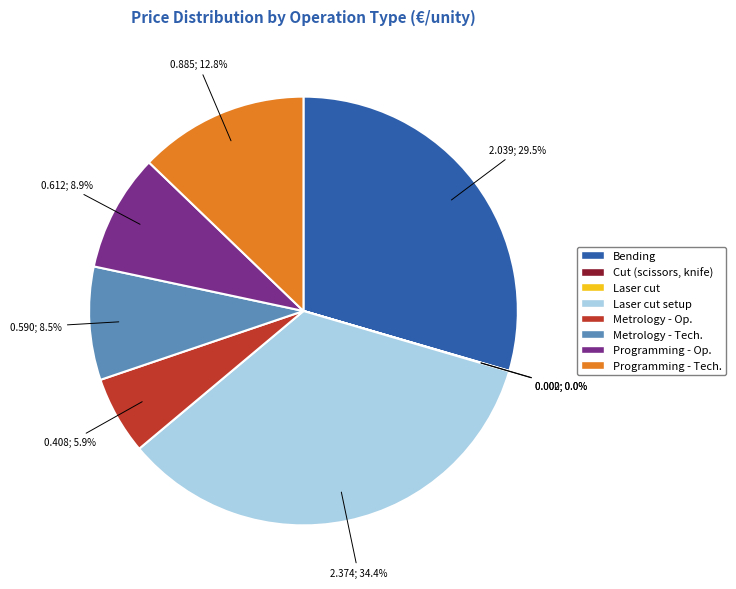

Is there a majority slice in this chart?

No